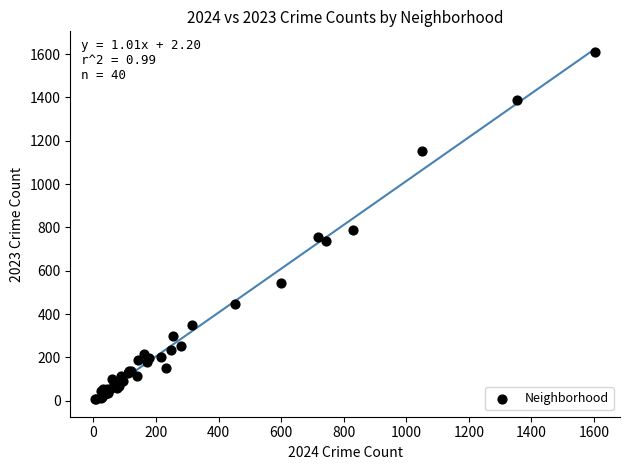

What Y value in the scatter plot is closest to 807?

789